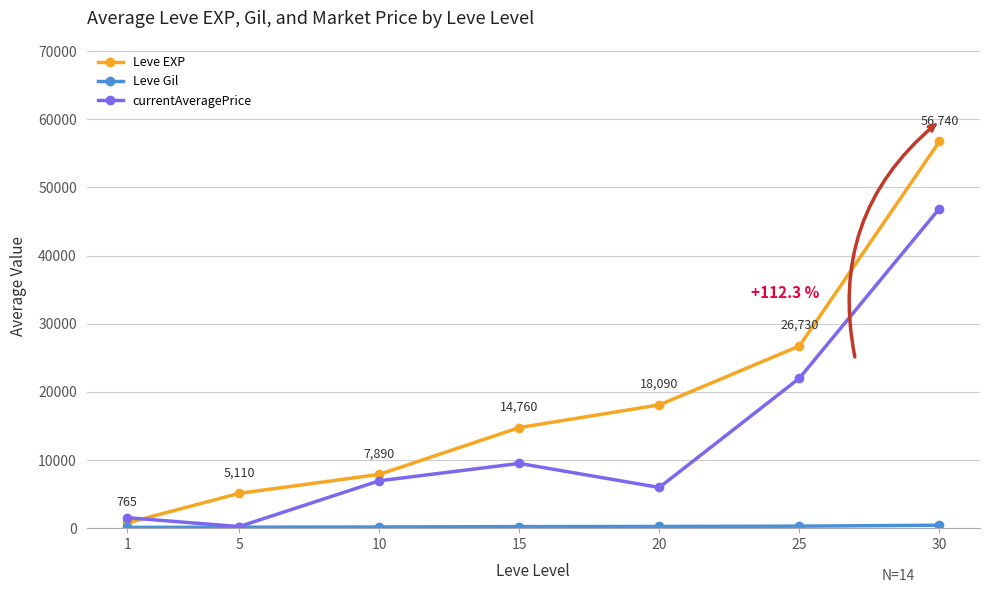

What is the difference between the maximum and minimum values in the Leve EXP series?

55975